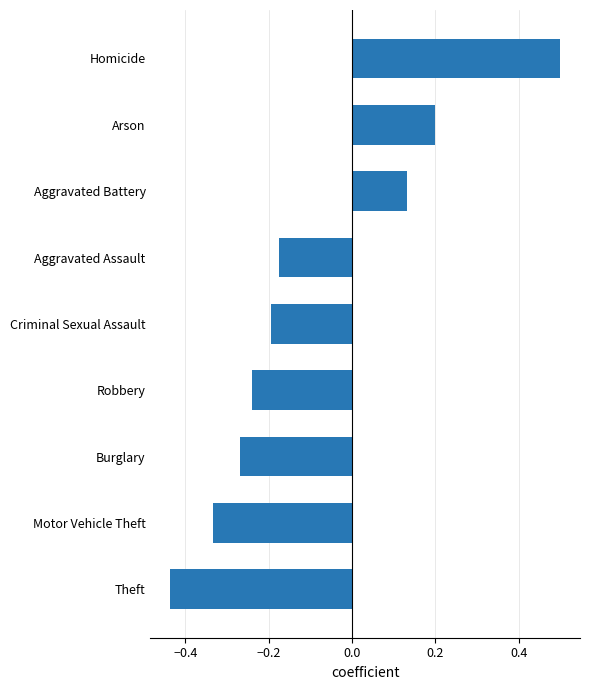

True or false: the data shows -0.2 at Criminal Sexual Assault.

True